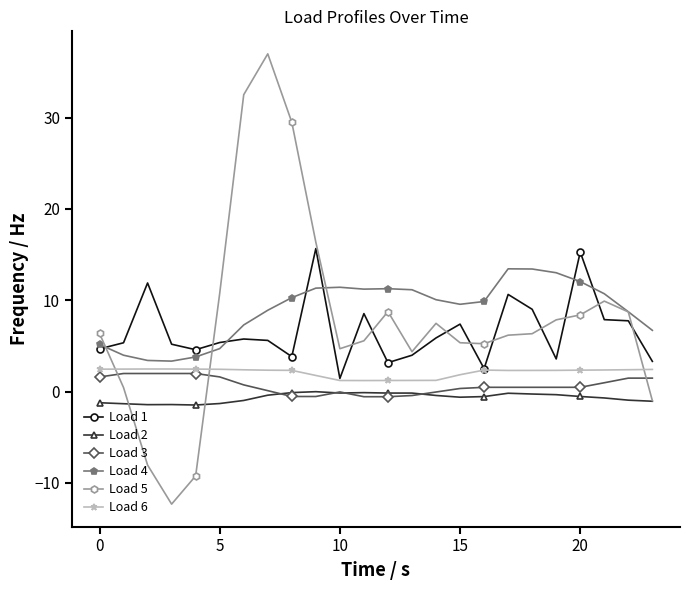

Which series has the widest spread of values?

Load 5